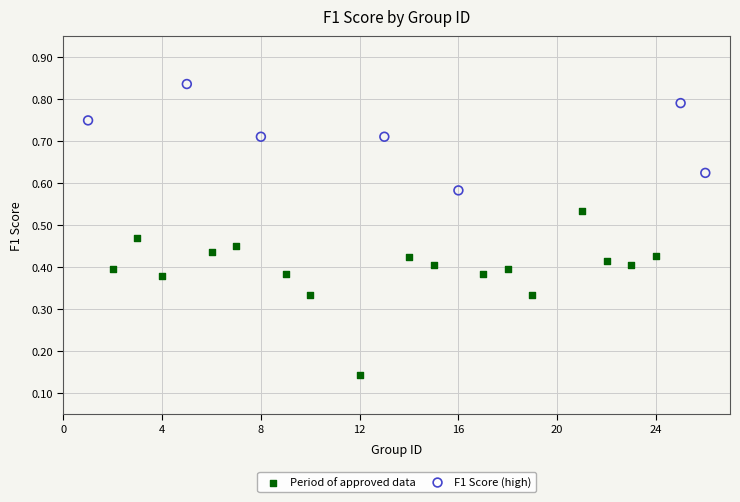

Which series reaches the minimum Y coordinate?

Period of approved data